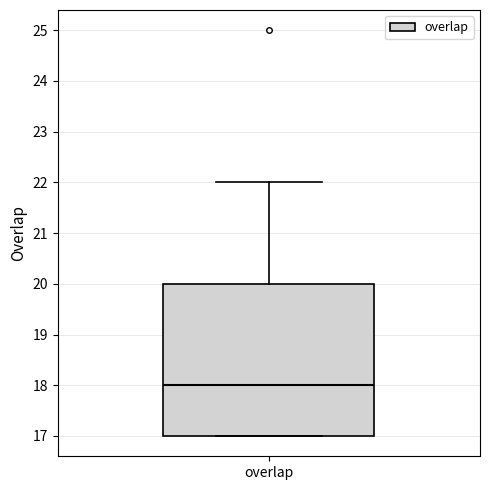

Where is the lower edge of the box for overlap on the y-axis? The values are not printed on the chart, so give them approximately, as read against the axis.

17